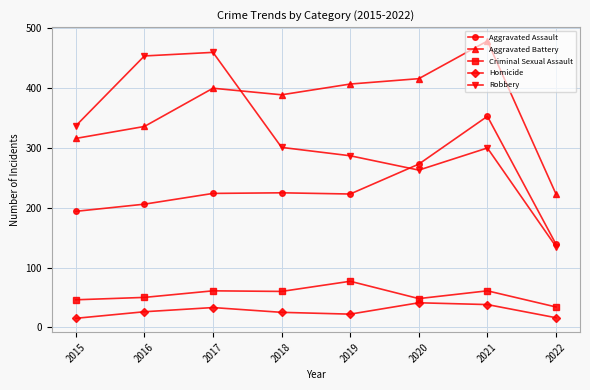

True or false: Aggravated Battery and Homicide cross at least once.

False